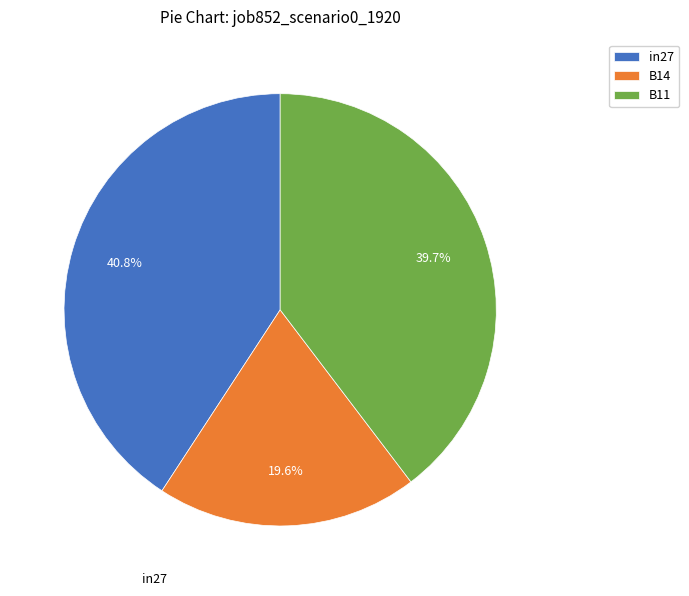

Does in27 account for over 50% of the chart?

No